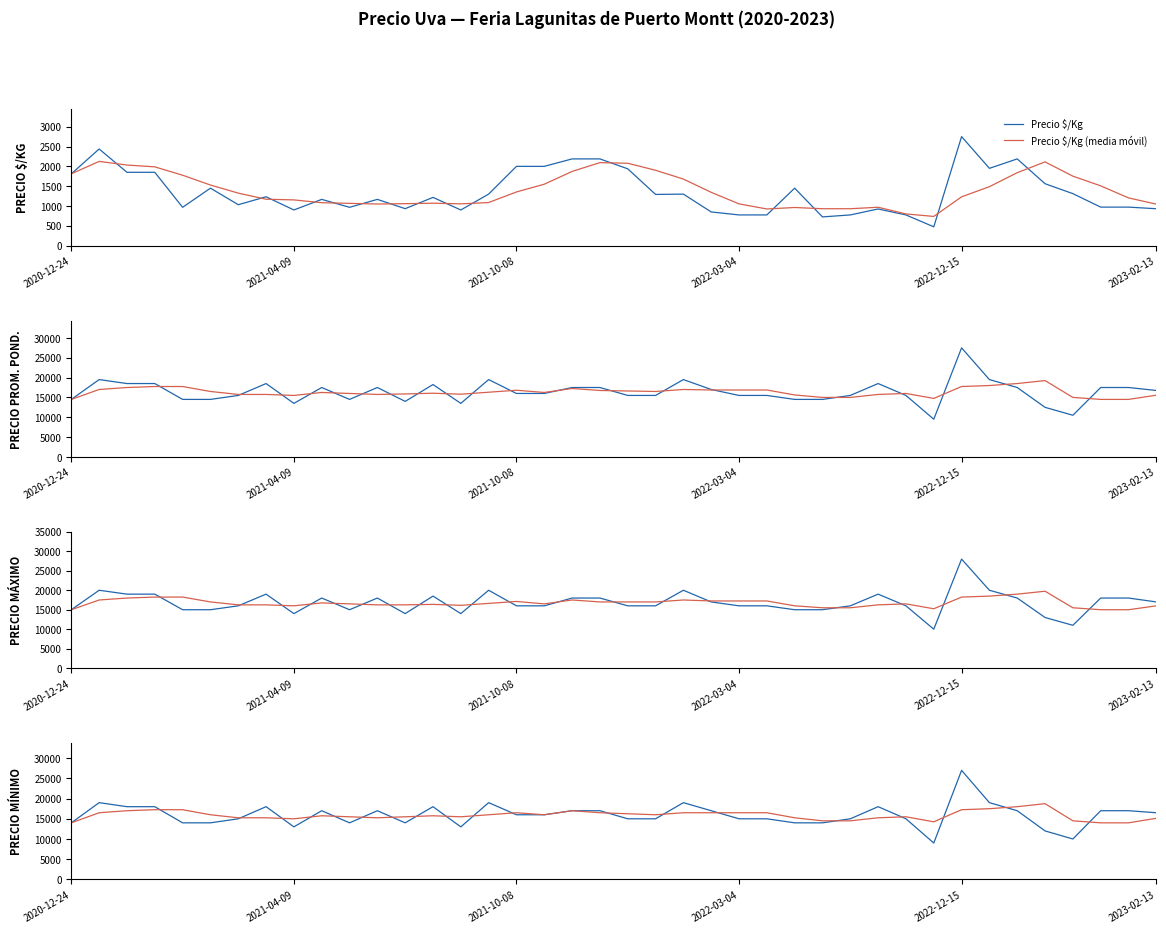

What is the minimum value for Precio $/Kg?

475.0